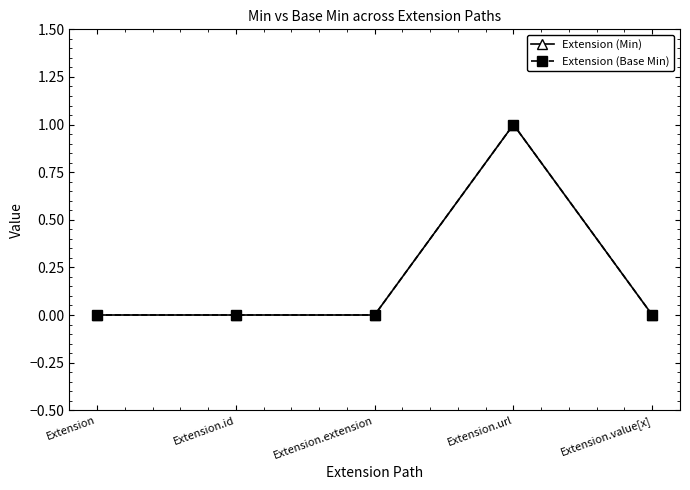

What position from the right is Extension.id?

4